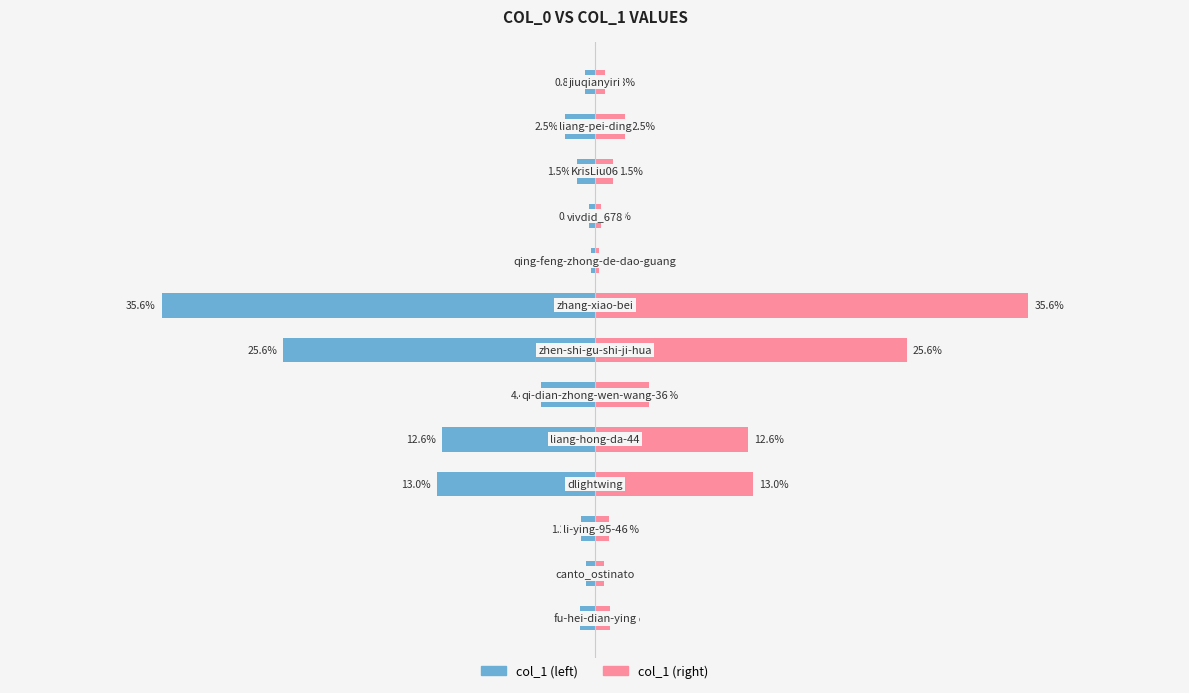

At 11, list the series in order from smallest to largest.

col_1 (left), col_1 (right)